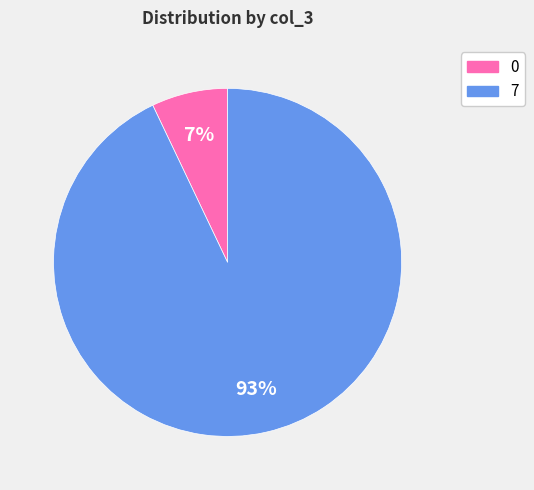

Is 7 the majority of the pie?

Yes